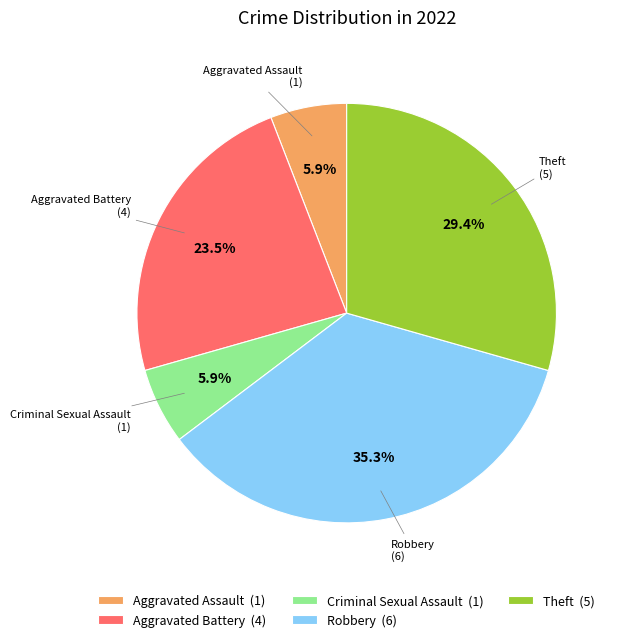

Is it true that Theft is 21% of the pie?

False